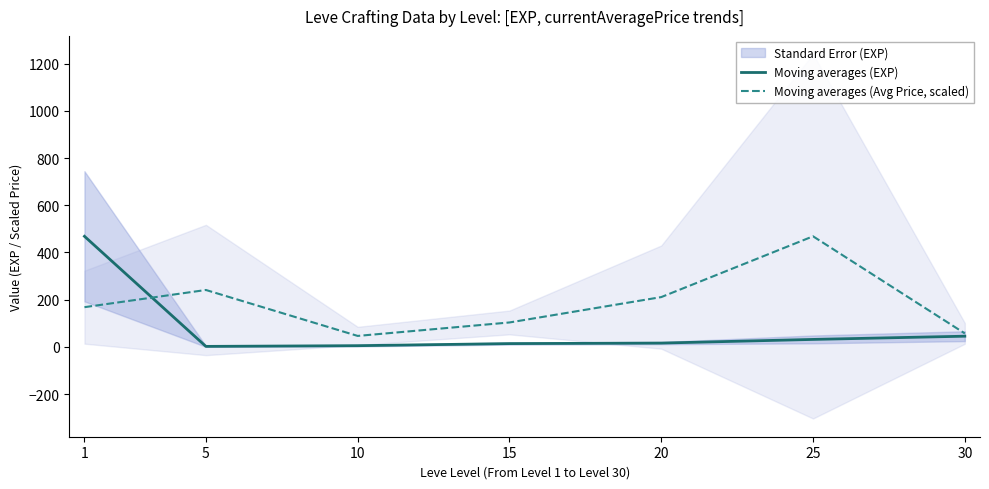

List the series in order of their peak value, highest first.

Moving averages (EXP), Moving averages (Avg Price, scaled)